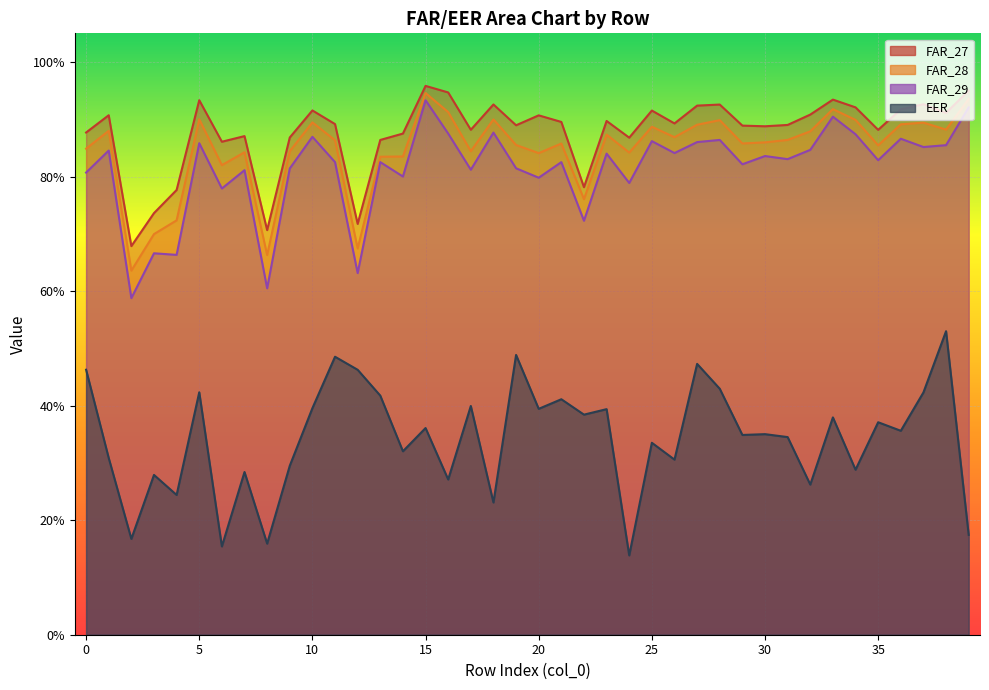

True or false: FAR_29 and EER cross at least once.

False